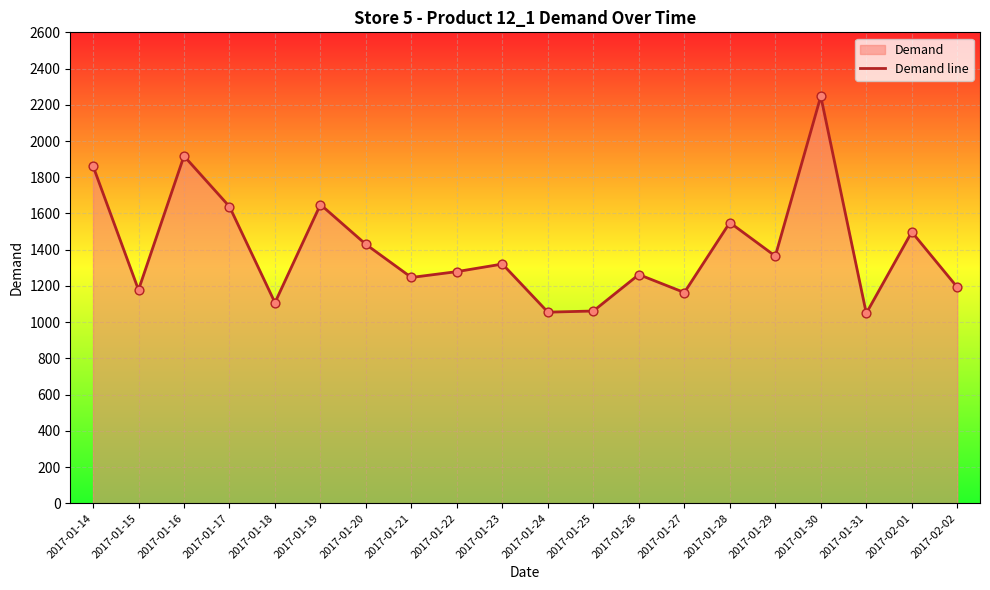

Between 2017-01-14 and 2017-01-16, which is larger?

2017-01-16